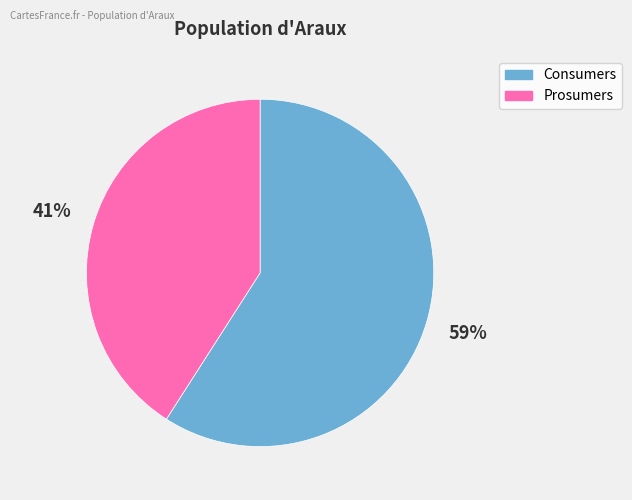

Count the number of slices in the pie.

2